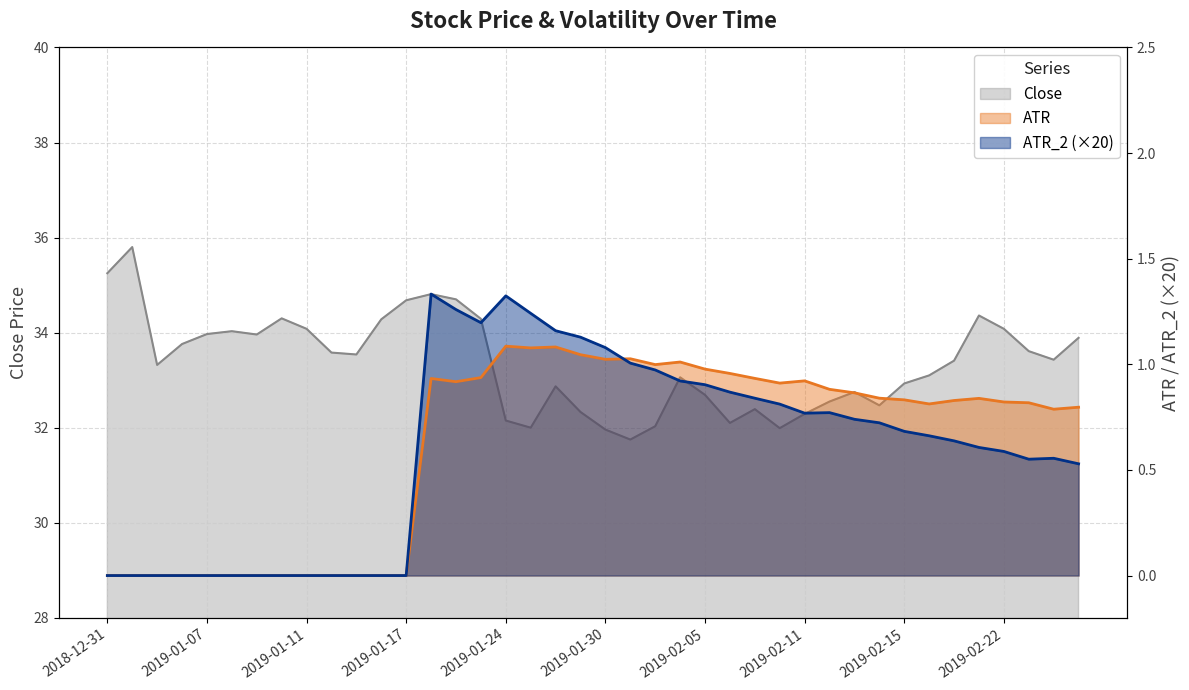

What is the greatest value displayed?

35.8